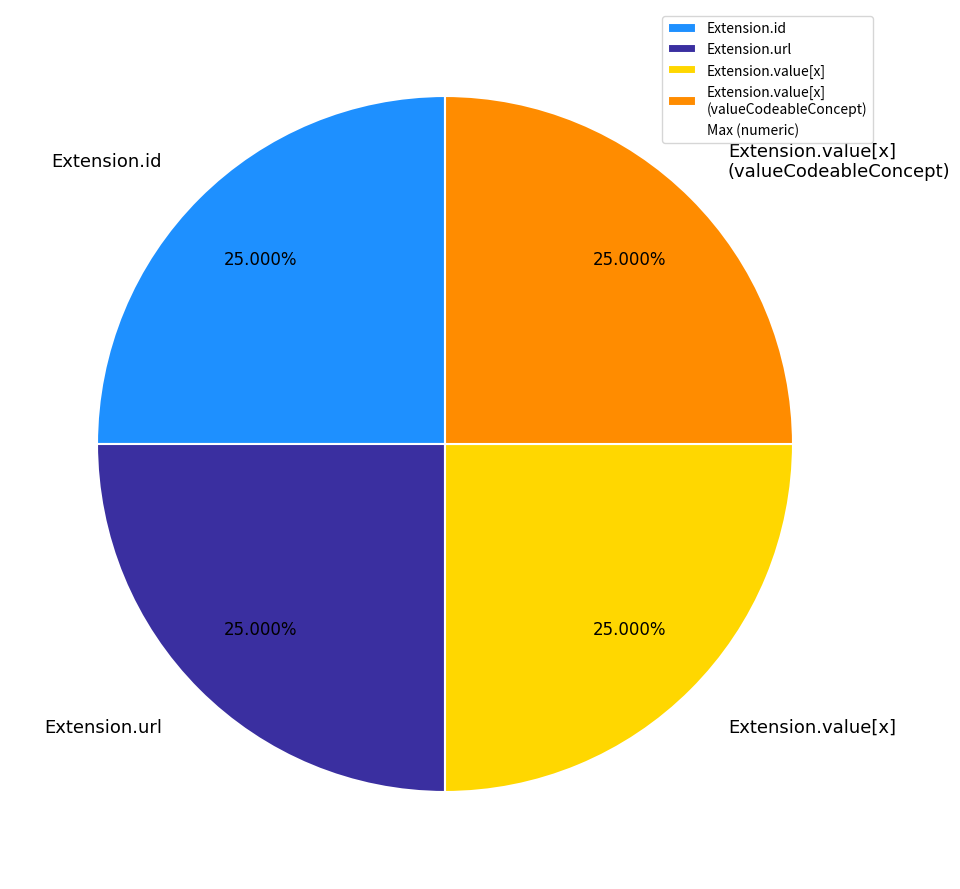

Is it true that Extension.value[x] (valueCodeableConcept) is 6% of the pie?

False